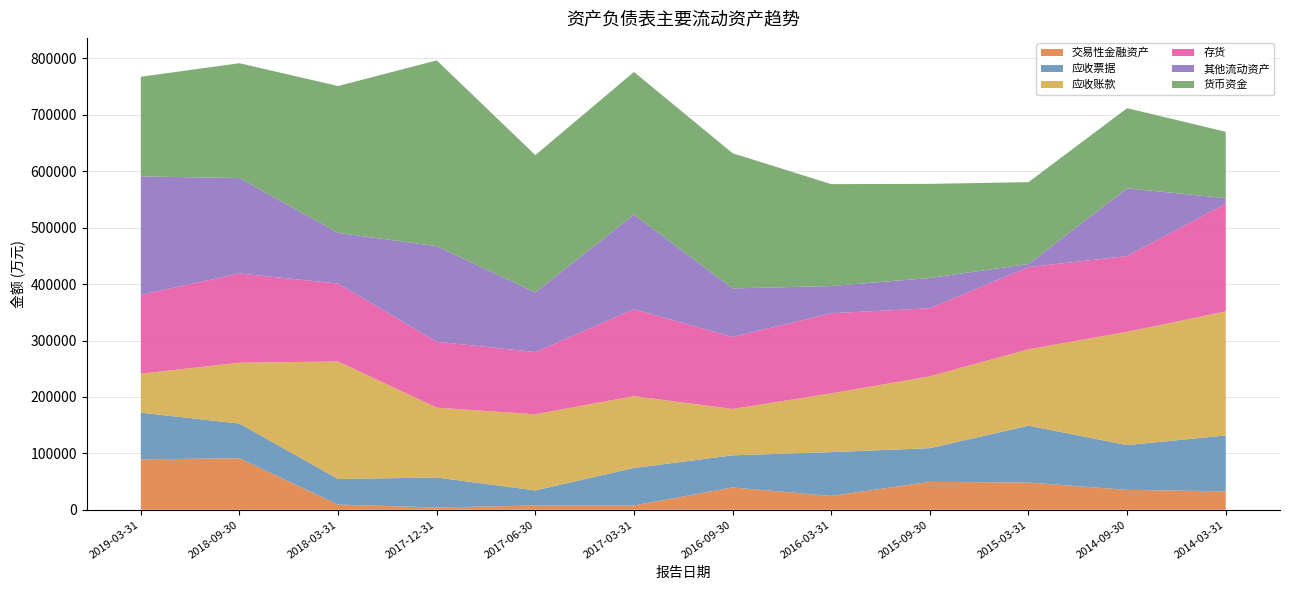

Reading left to right, extract all data points from this chart.

交易性金融资产: 89404	91311	9203	4048	7529	7640	39578	24523	49428	48286	35304	32687
应收票据: 82713	61517	45393	53153	26793	66443	56904	77664	59740	100802	79325	99041
应收账款: 69126	107792	208311	123829	134925	127333	82198	104051	127353	135410	200752	219864
存货: 139779	158208	138024	116768	110304	154074	127629	142049	120679	145538	134364	190916
其他流动资产: 209878	169104	89759	169469	105691	167619	86014	48293	53672	5539	119931	10000
货币资金: 176601	203572	260388	329298	243395	252938	239632	180620	166813	145139	142187	117441